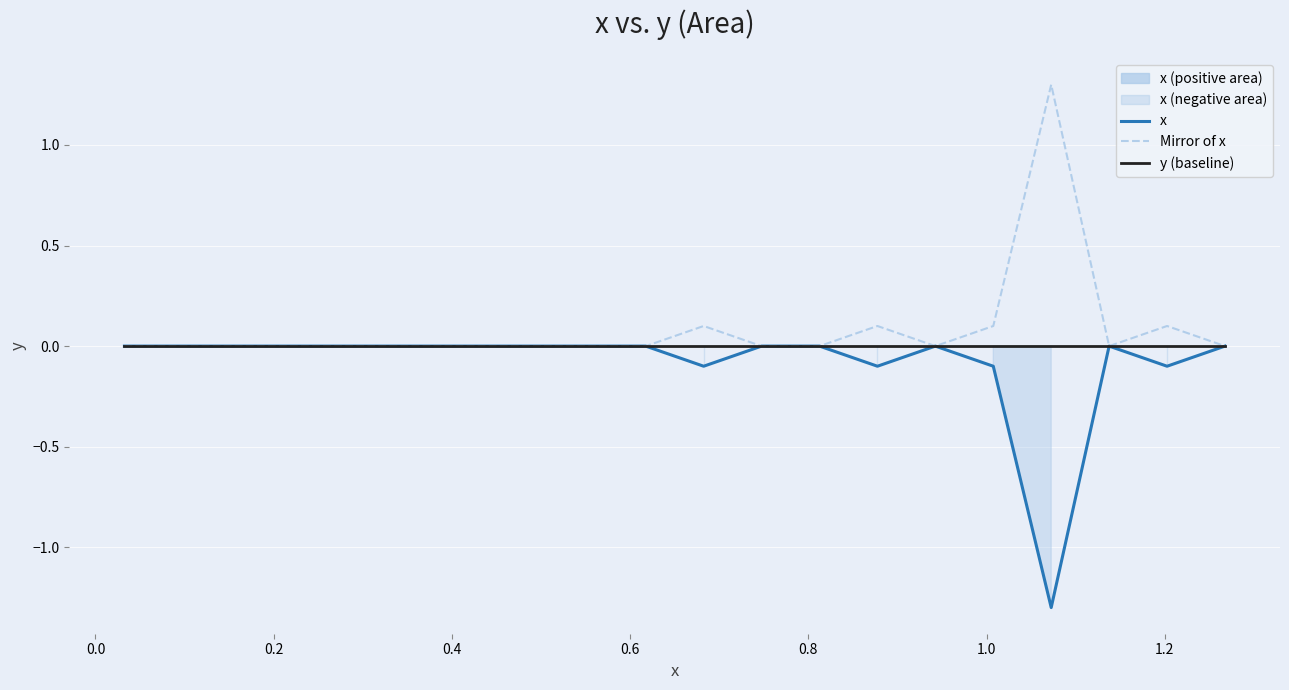

What is the sum of all Mirror of x values?

1.7